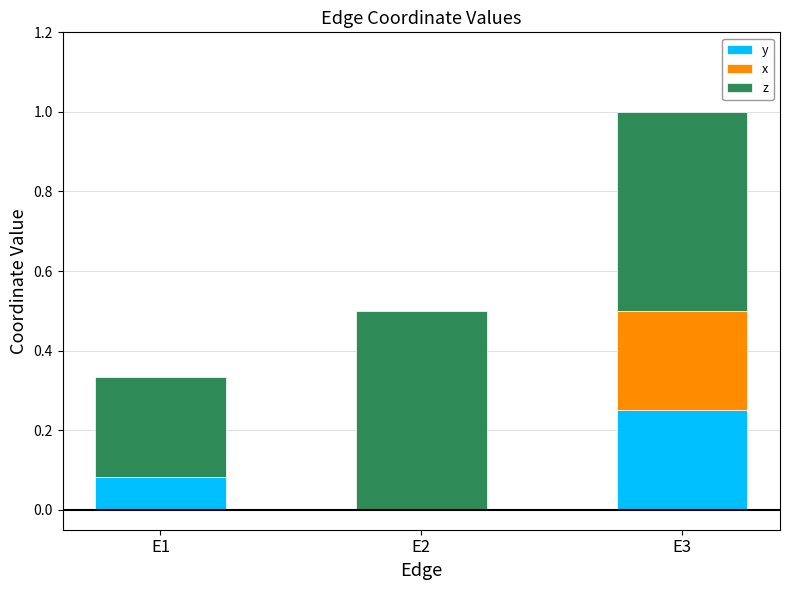

The value of y at E3 is 0.1. True or false?

False